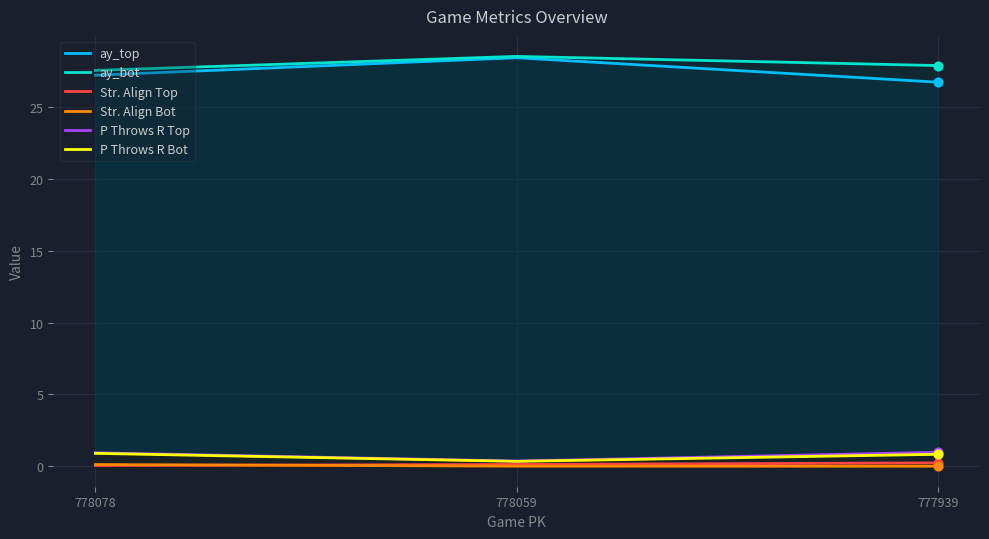

What are all the series names shown in the legend?

ay_top, ay_bot, Str. Align Top, Str. Align Bot, P Throws R Top, P Throws R Bot